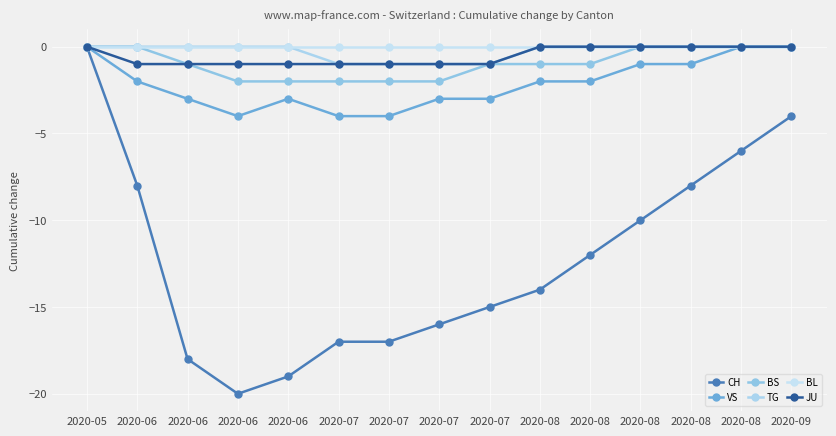

What is the sum of the BS values at 2020-05 and 2020-07?

-1